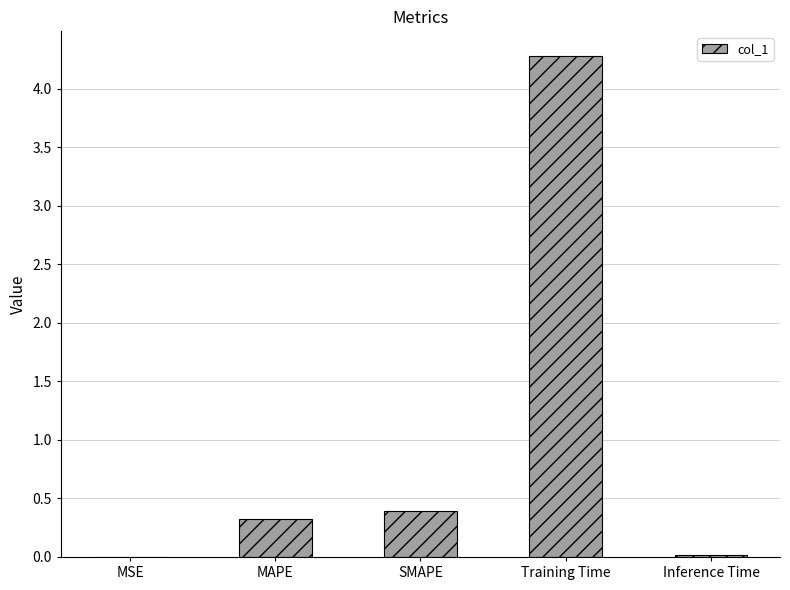

What is the maximum value shown in the chart?

4.3